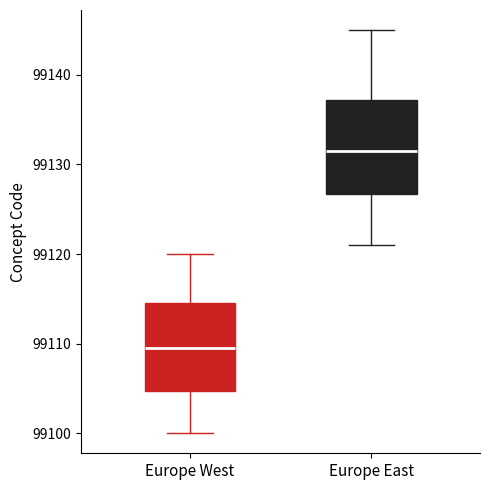

Which box has the highest median line?

Europe East